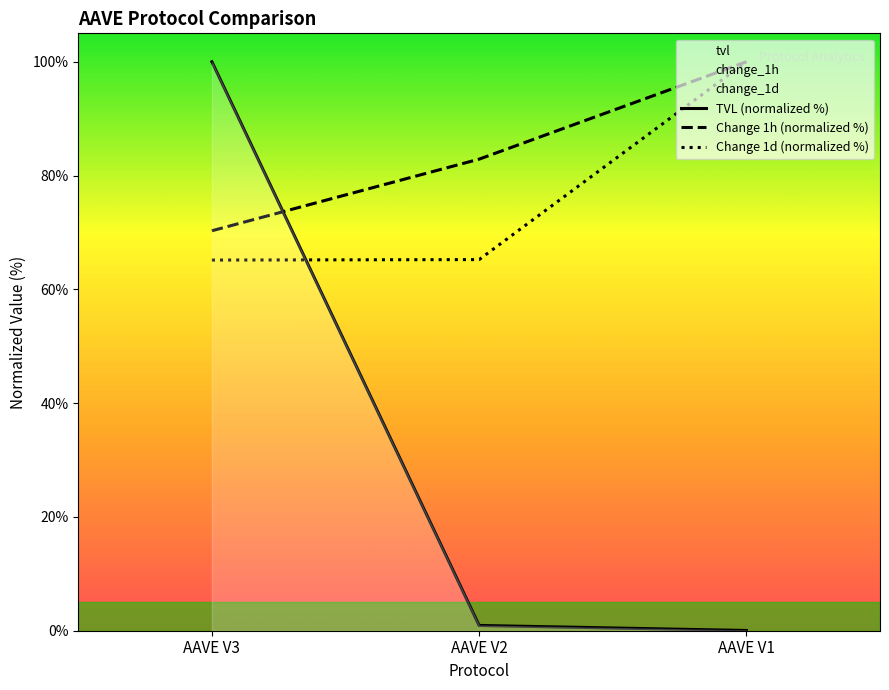

List the series in order of their peak value, highest first.

tvl, change_1h, change_1d